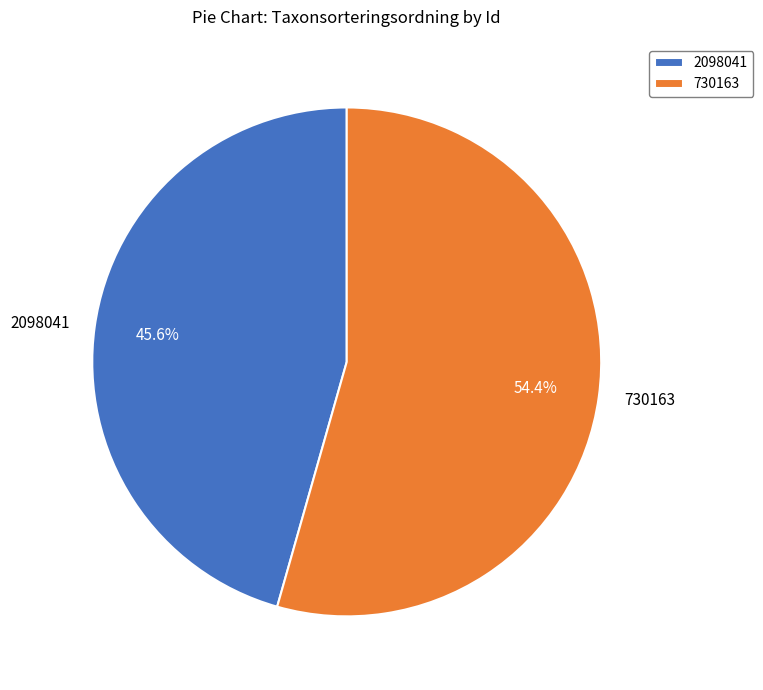

Between 730163 and 2098041, which is larger?

730163